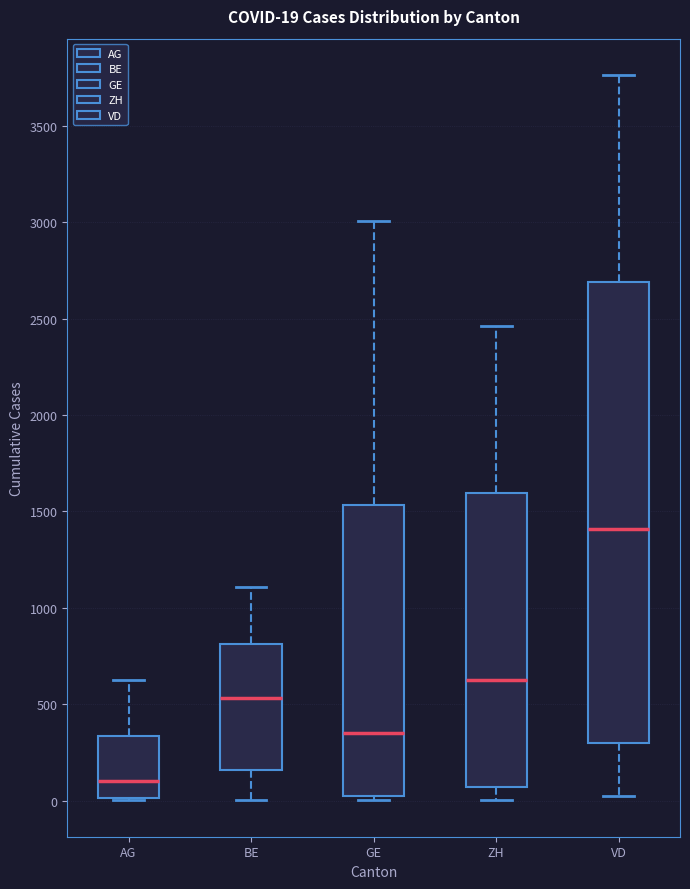

Which box is the tallest, from its lower edge to its upper edge?

VD